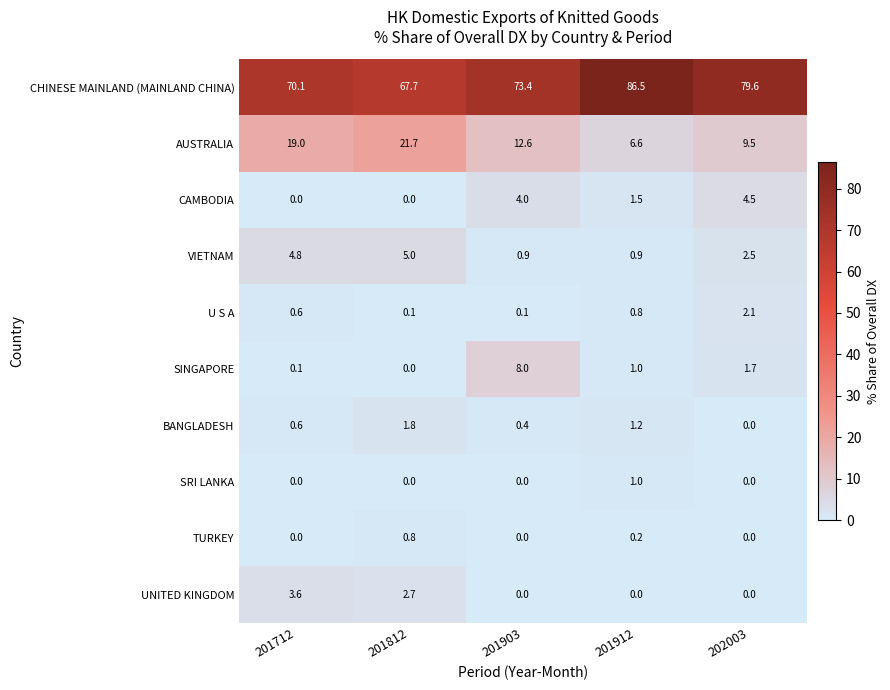

The value of CAMBODIA at 202003 is 4.5. True or false?

True